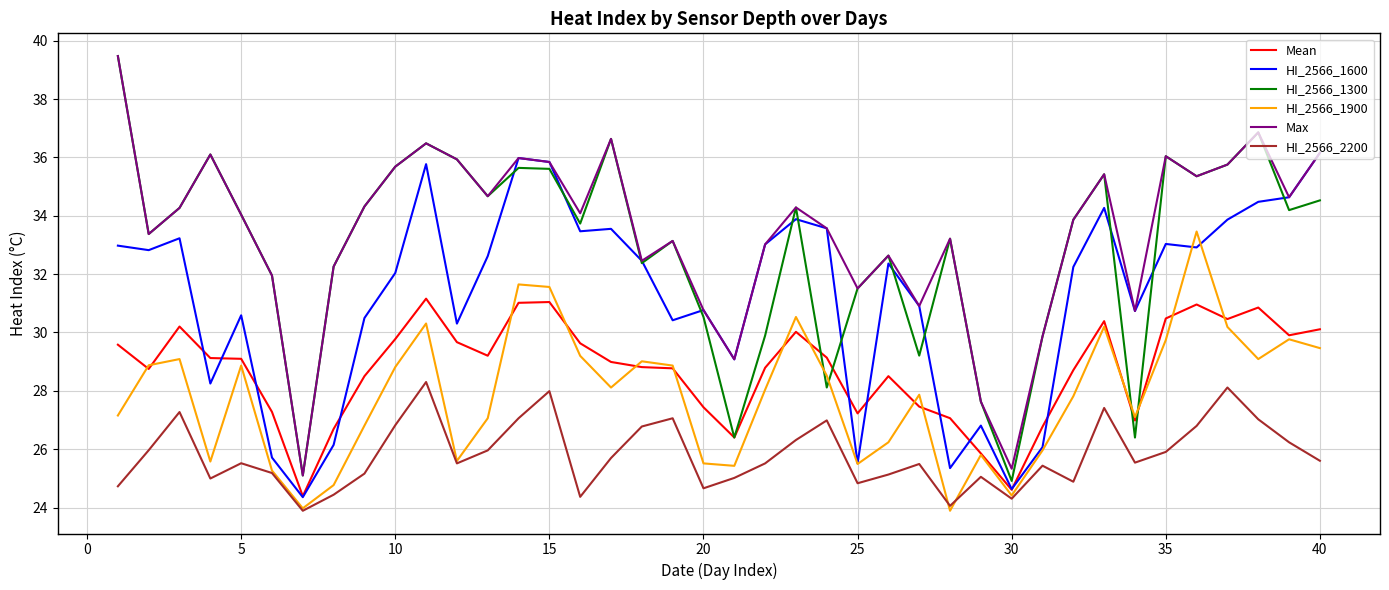

What is the difference between the maximum and minimum values in the Mean series?

6.8